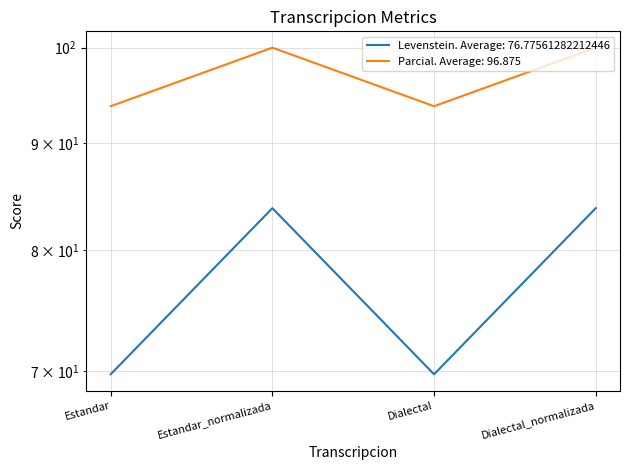

What is the sum of the Parcial values at Dialectal and Dialectal_normalizada?

193.8